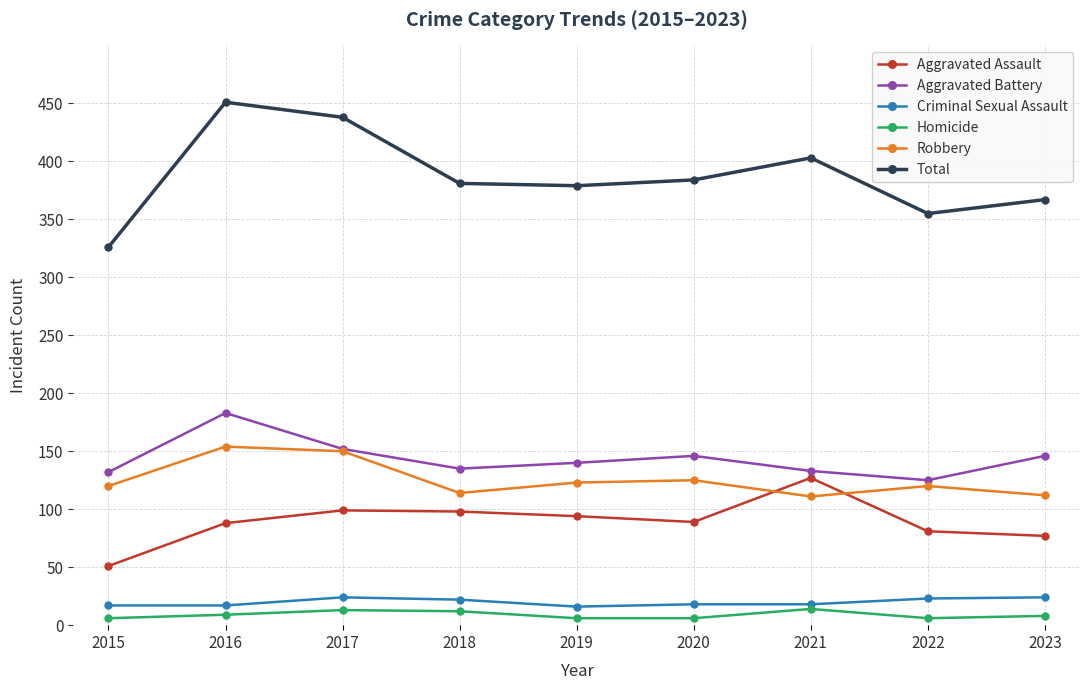

How many lines are shown in the chart?

6